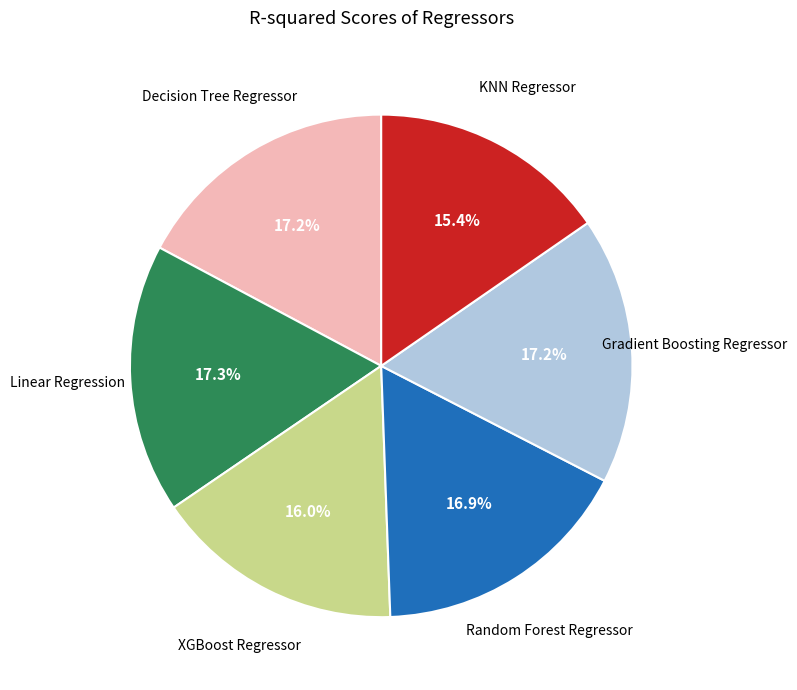

Is there any slice that represents more than half of the pie?

No